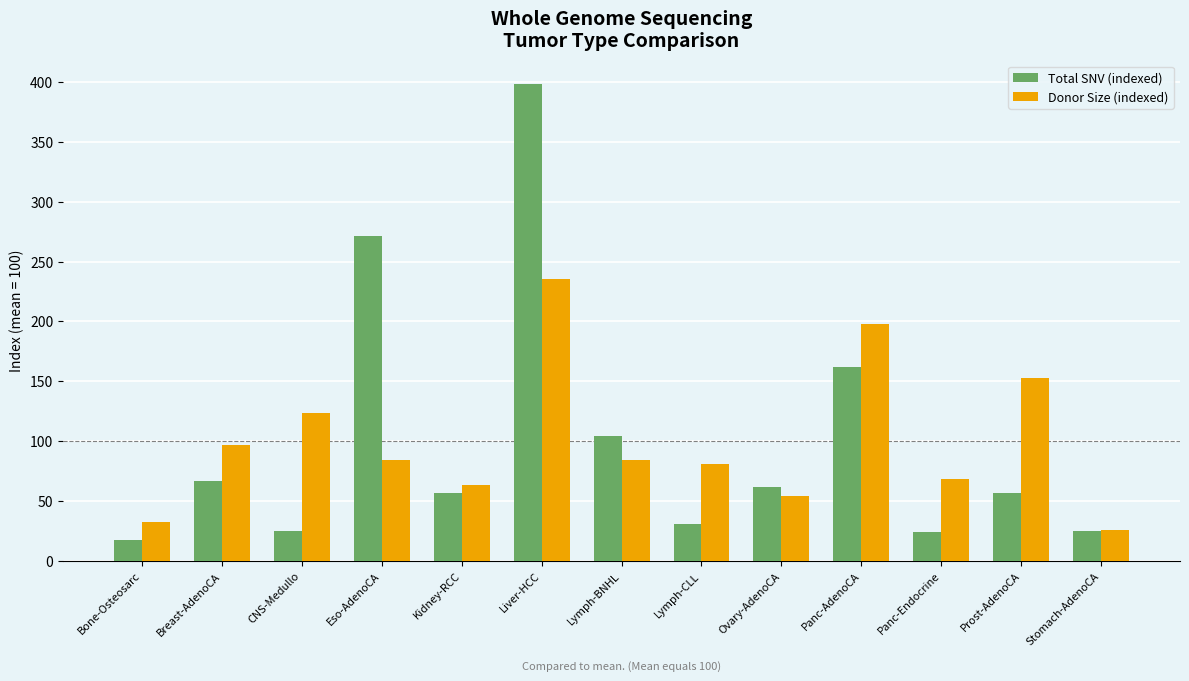

Where is Donor Size (indexed) nearest to the value 130?

CNS-Medullo